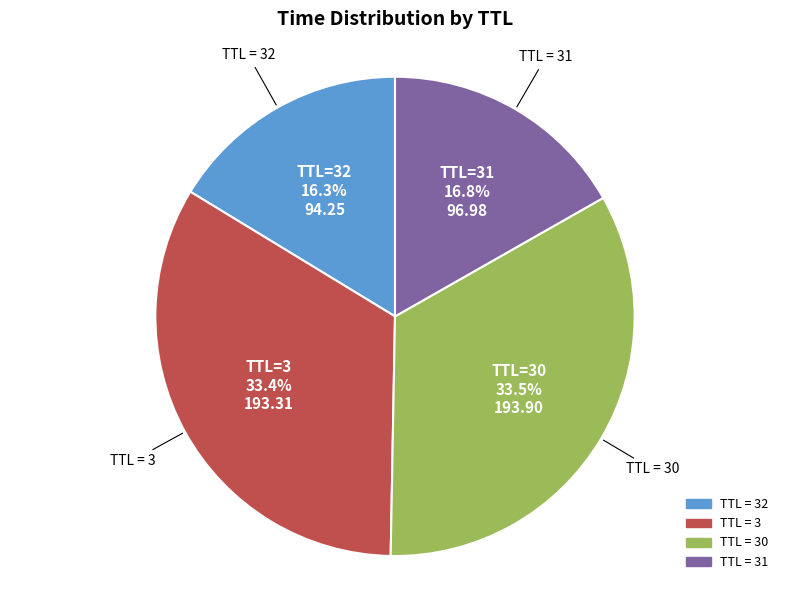

Is there a majority slice in this chart?

No